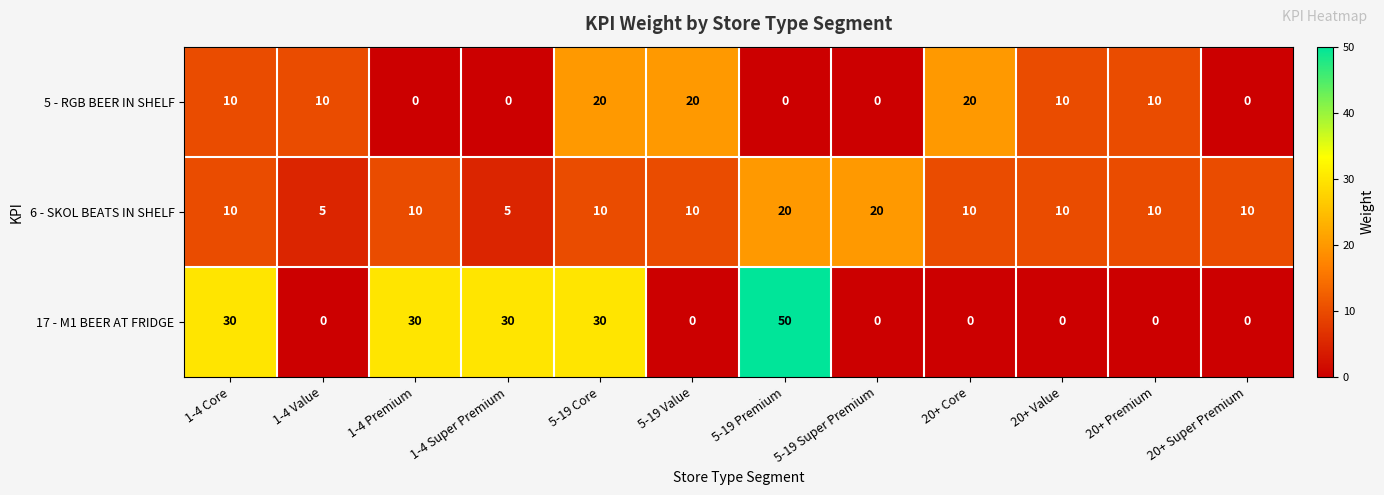

Which series has the widest spread of values?

17 - M1 BEER AT FRIDGE